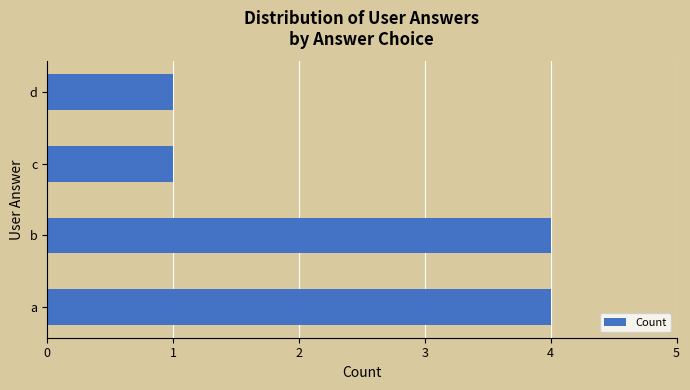

What value does the data have at b?

4